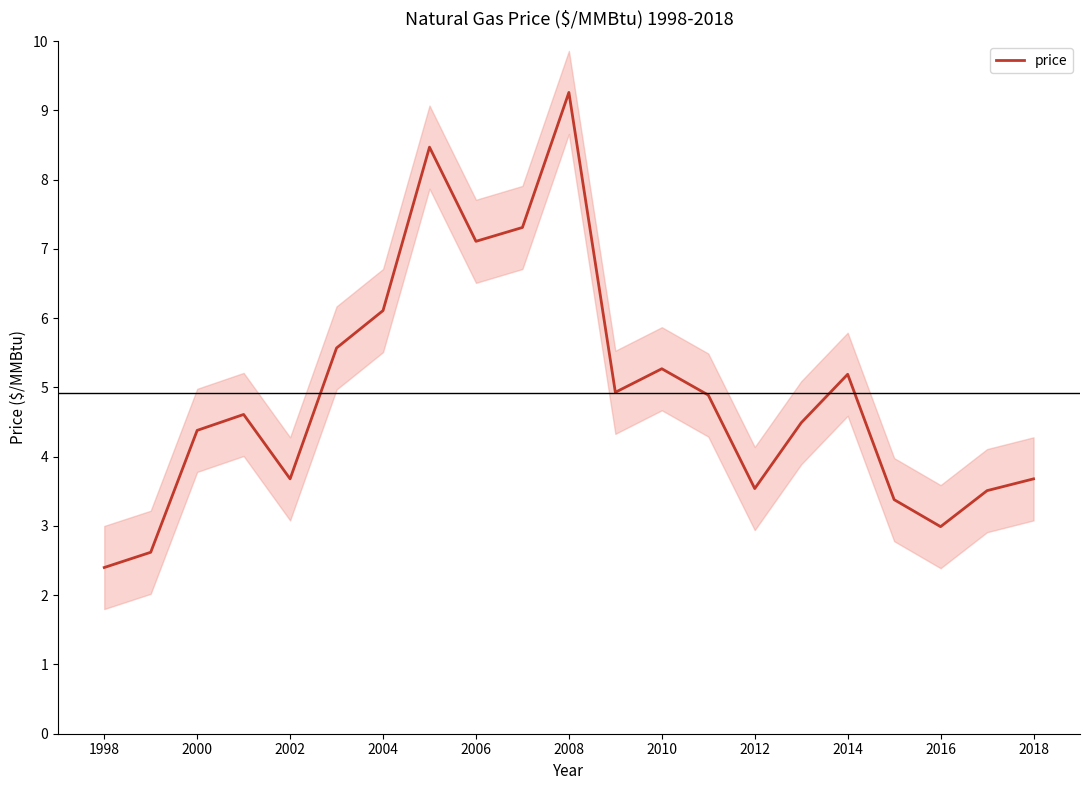

Which category has the highest value in the price series?

2008